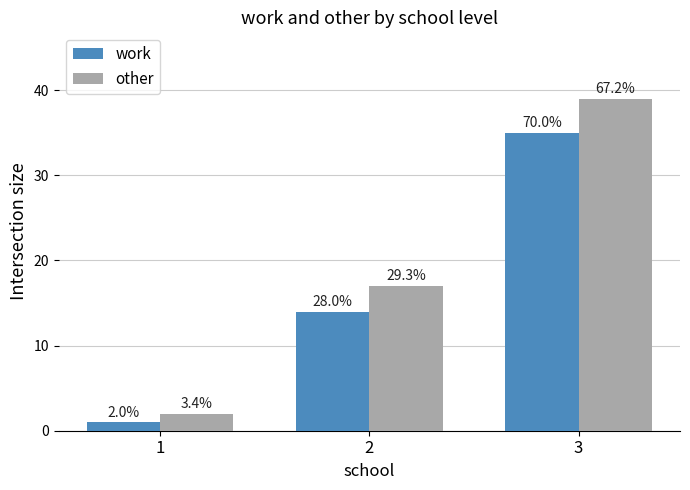

Reading left to right, what are all the values shown in this chart?

work: 1	14	35
other: 2	17	39